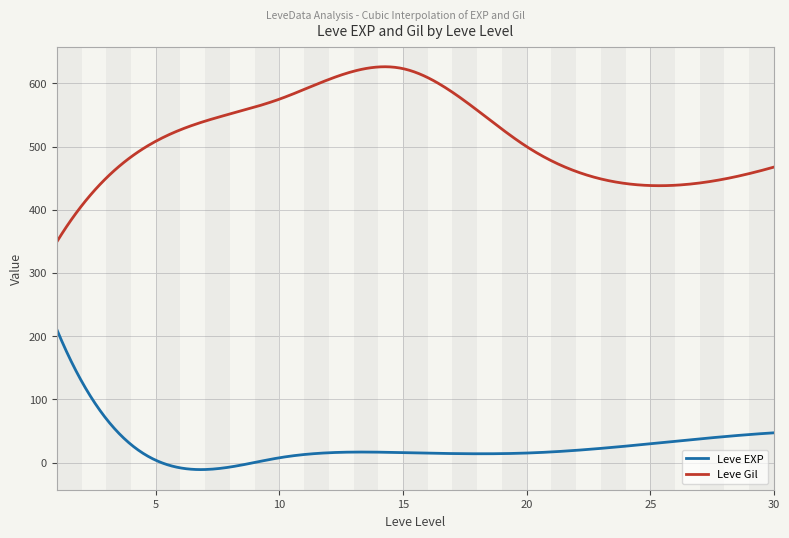

True or false: Leve Gil and Leve EXP cross at least once.

False